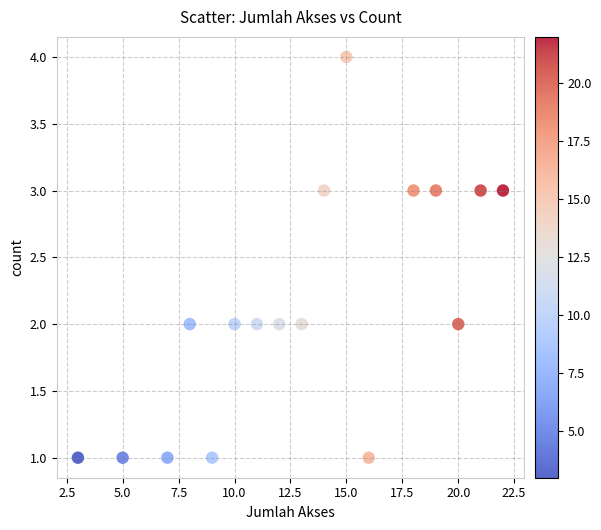

What is the range of Y values (max minus min)?

3